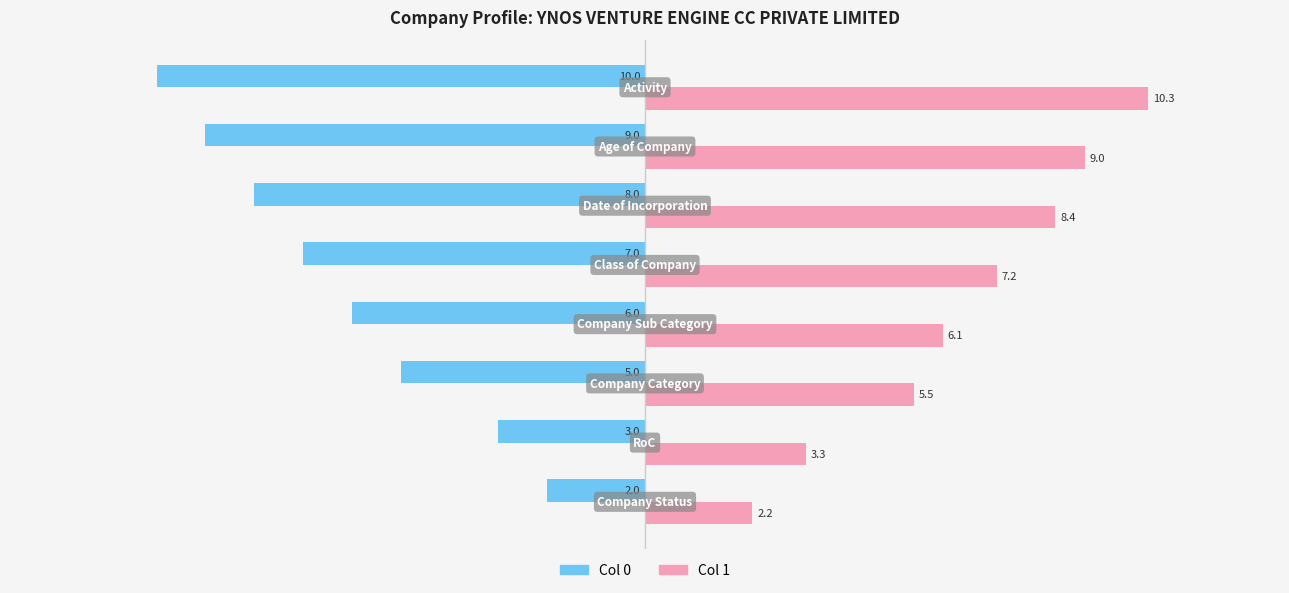

What is the average value of the Col 1 series?

6.5